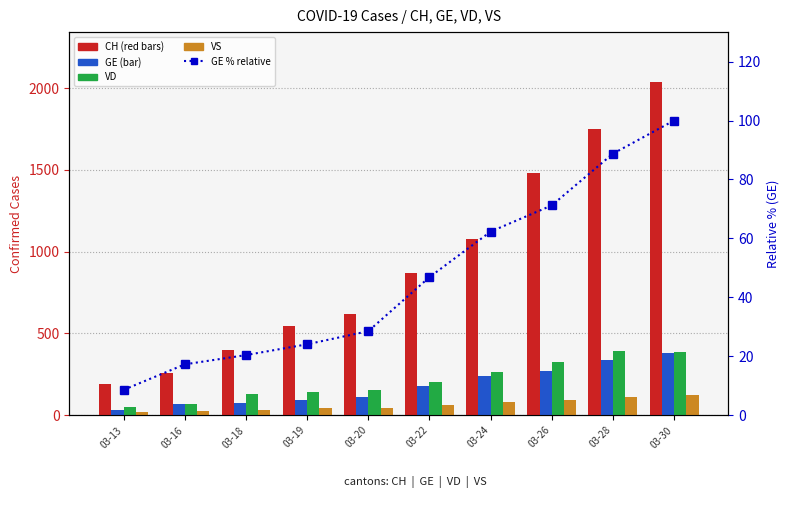

What is the value of the GE % (rel) bar at the 4th from the left?

24.1